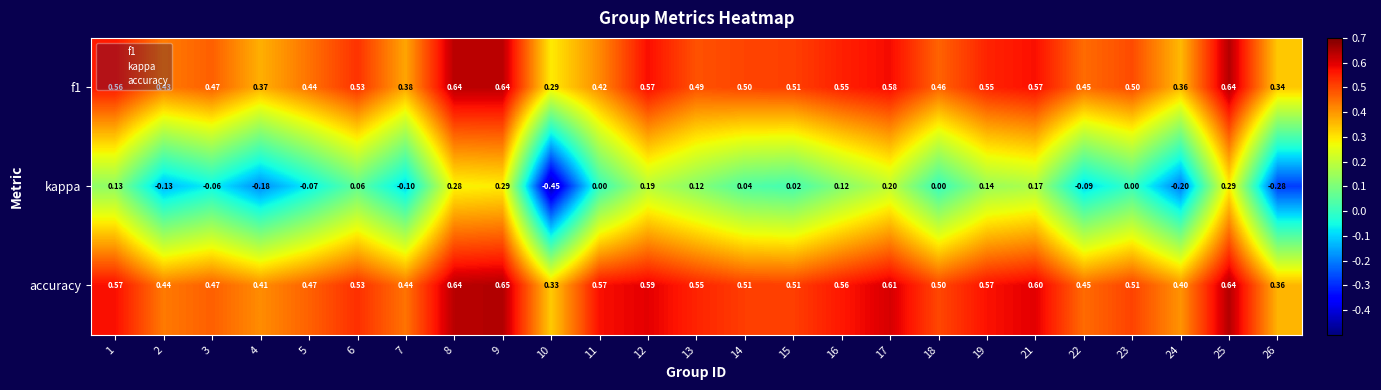

Which series has the largest range (max minus min)?

kappa